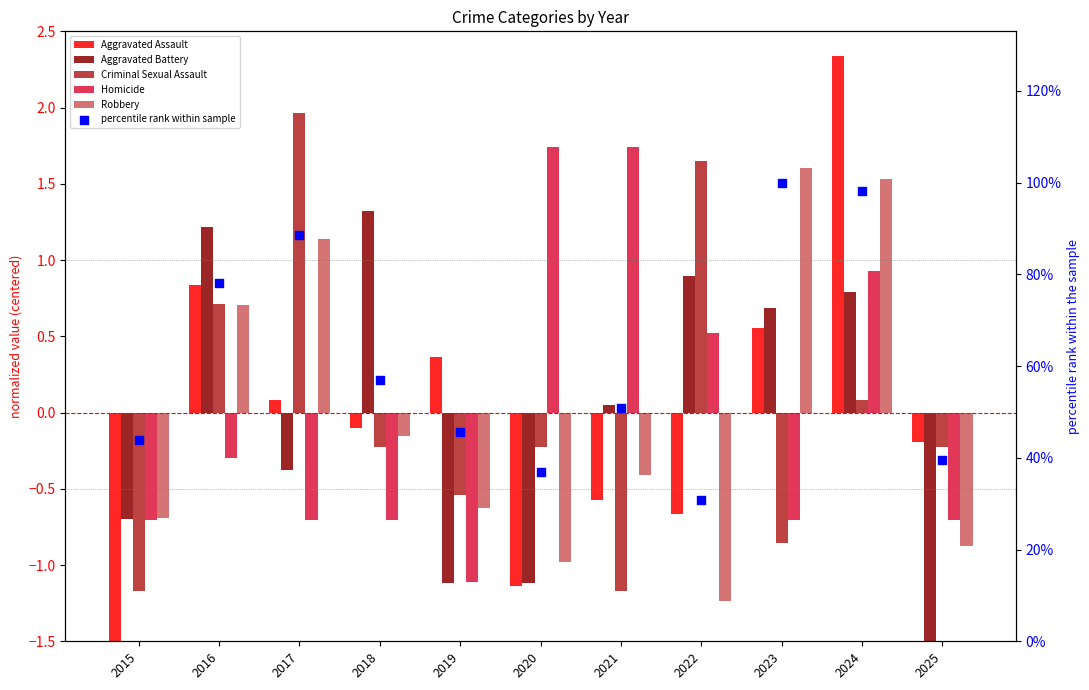

Which series has the widest spread of Y values?

percentile rank within sample